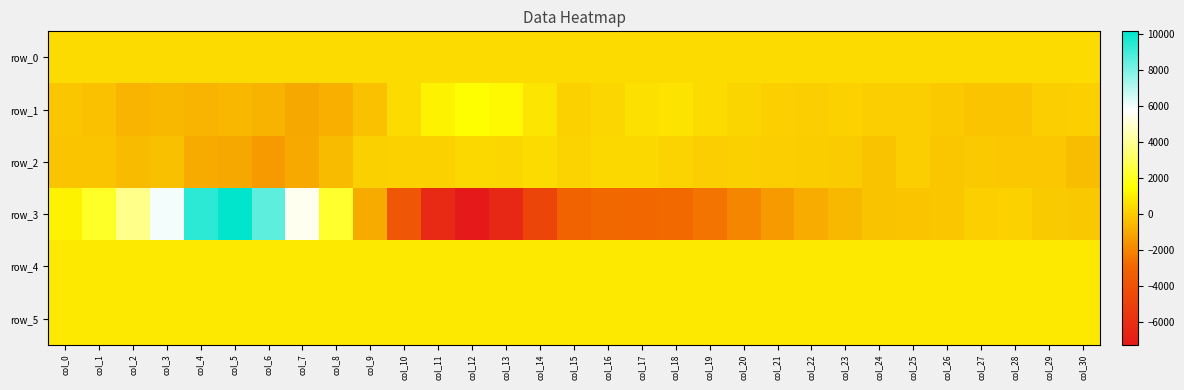

What is the difference between the highest and lowest values at col_26?

968.0